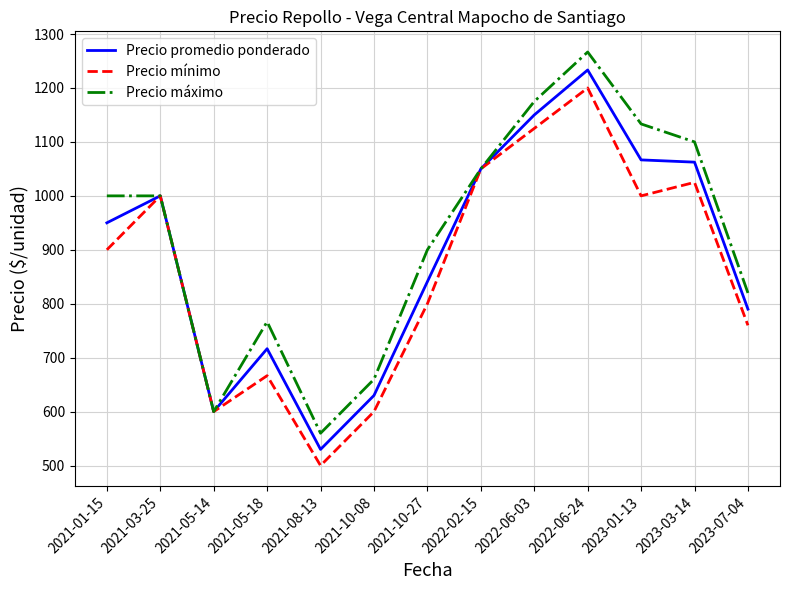

At 2021-01-15, list the series in order from largest to smallest.

Precio máximo, Precio promedio ponderado, Precio mínimo